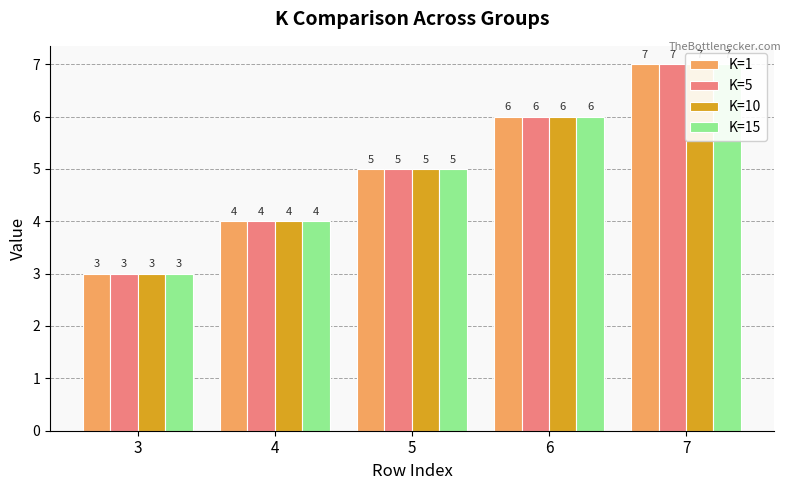

Reading left to right, extract all data points from this chart.

K=1: 3=3	4=4	5=5	6=6	7=7
K=5: 3=3	4=4	5=5	6=6	7=7
K=10: 3=3	4=4	5=5	6=6	7=7
K=15: 3=3	4=4	5=5	6=6	7=7